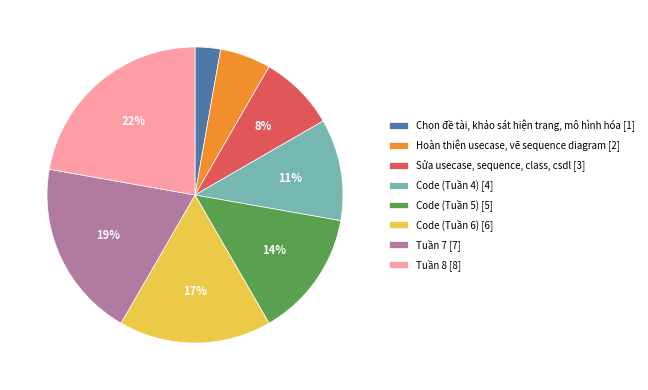

What is the largest slice in the pie chart?

Tuần 8